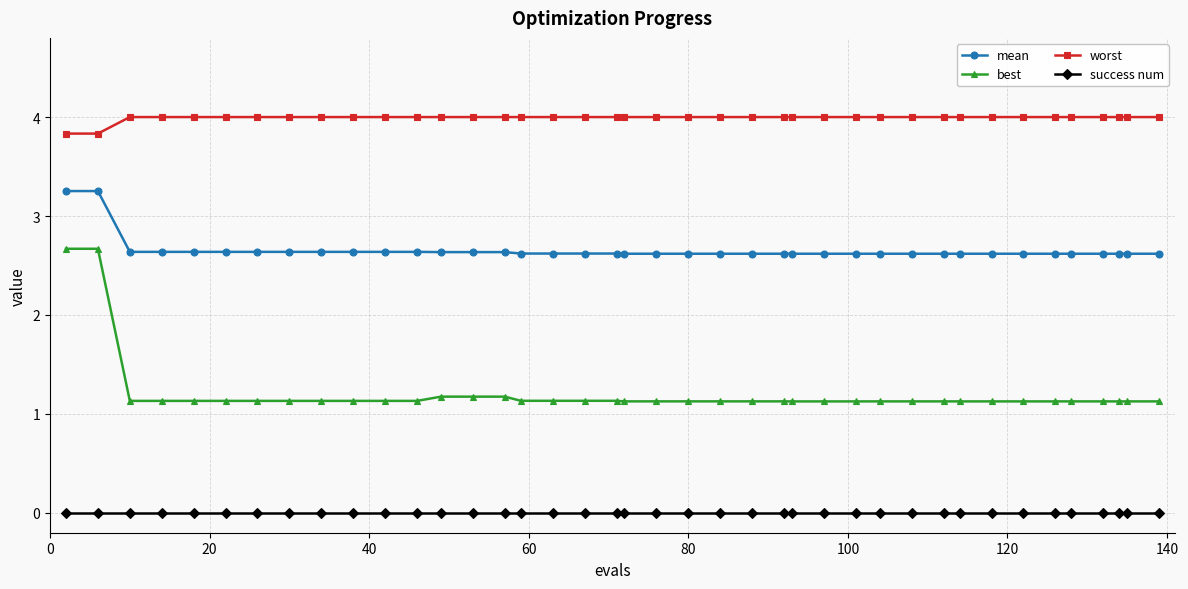

List the series in order of their peak value, highest first.

worst, mean, best, success num